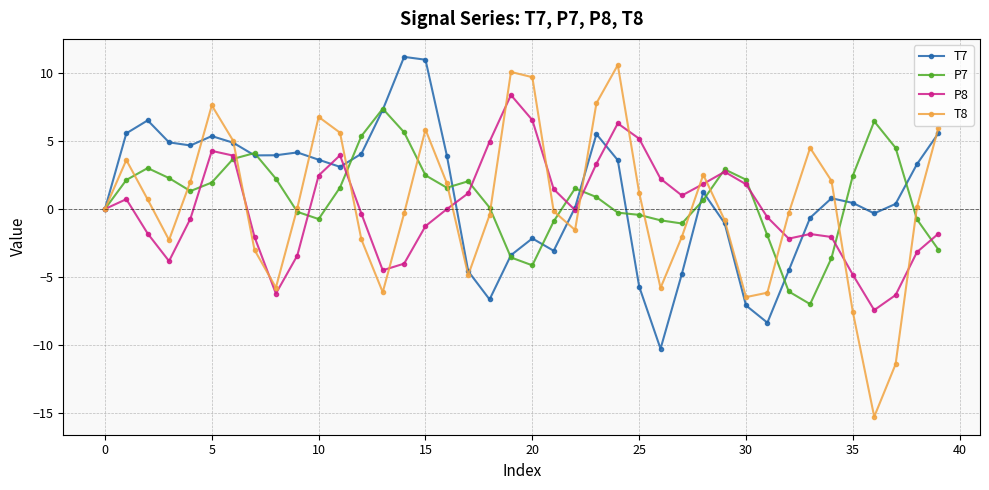

How many lines are shown in the chart?

4